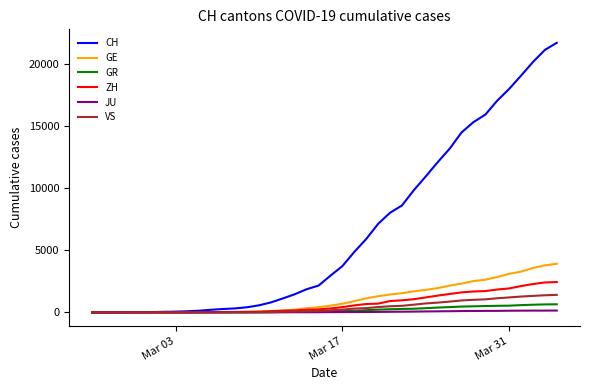

What is the highest value of the VS series?

1418